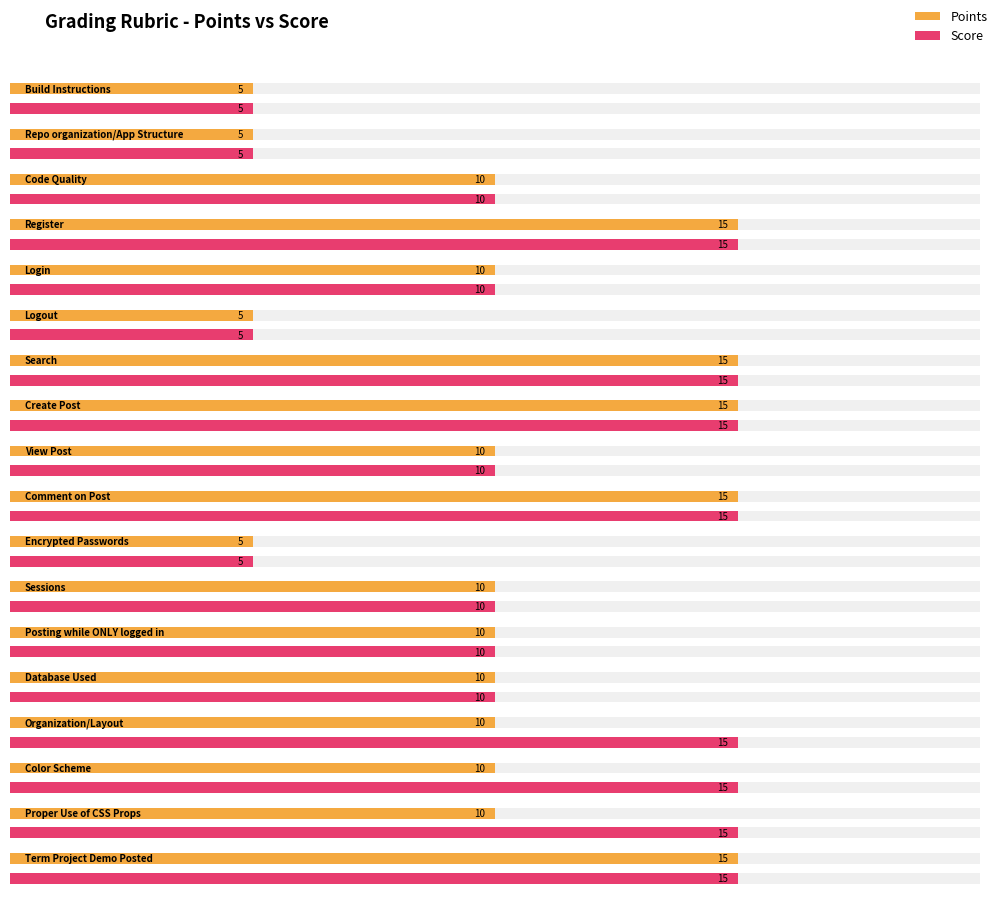

At which category is the sum across all series the highest?

Register